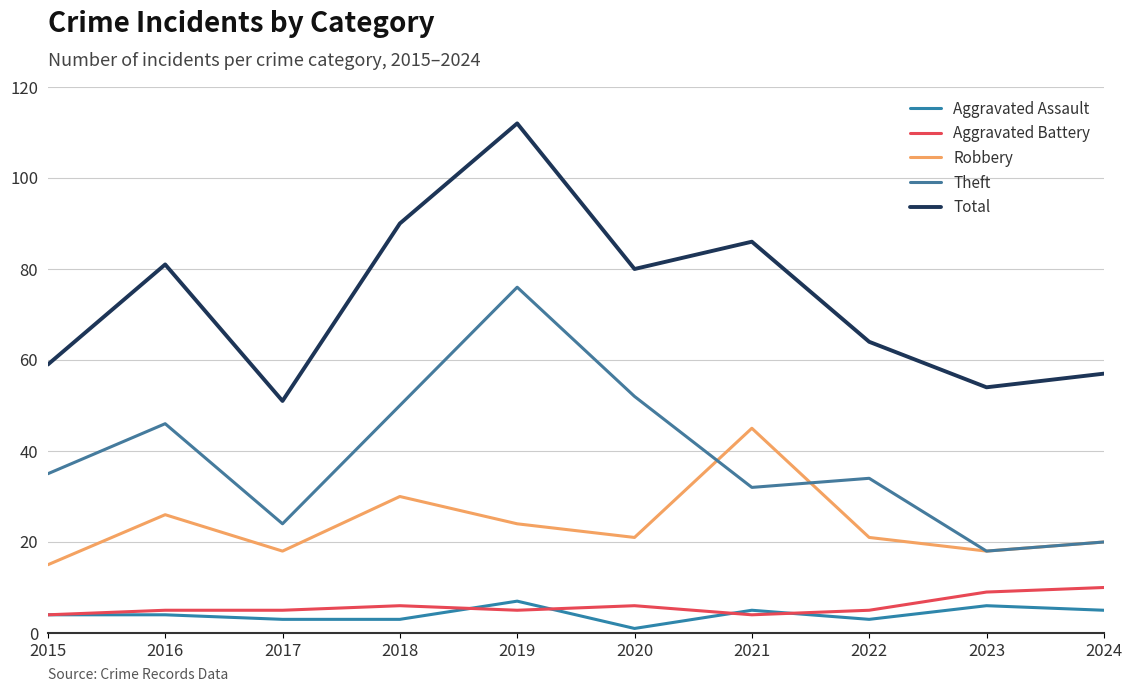

What is the sum of the Robbery values at 2022 and 2020?

42